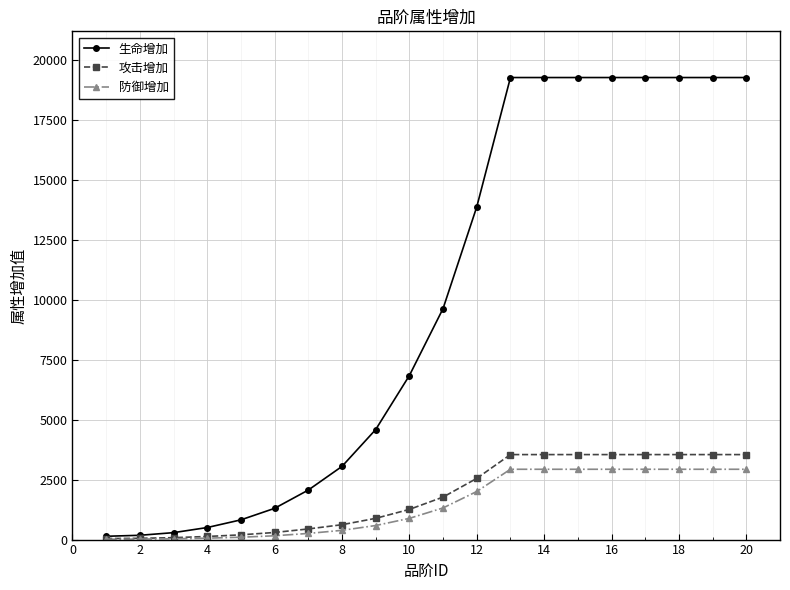

What is the difference between the second highest and minimum values in the 生命增加 series?

19116